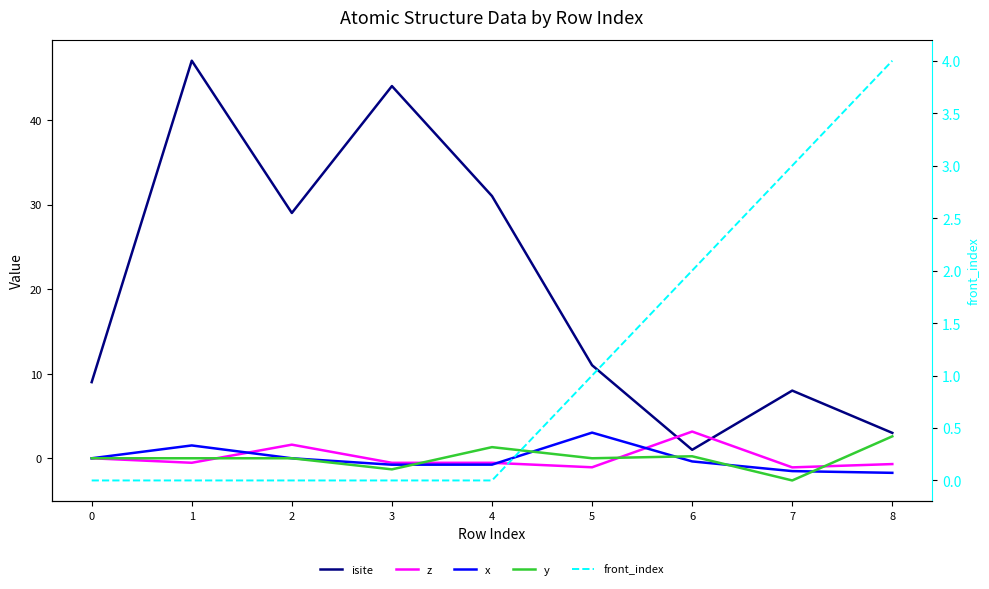

How many values in y are above zero?

4